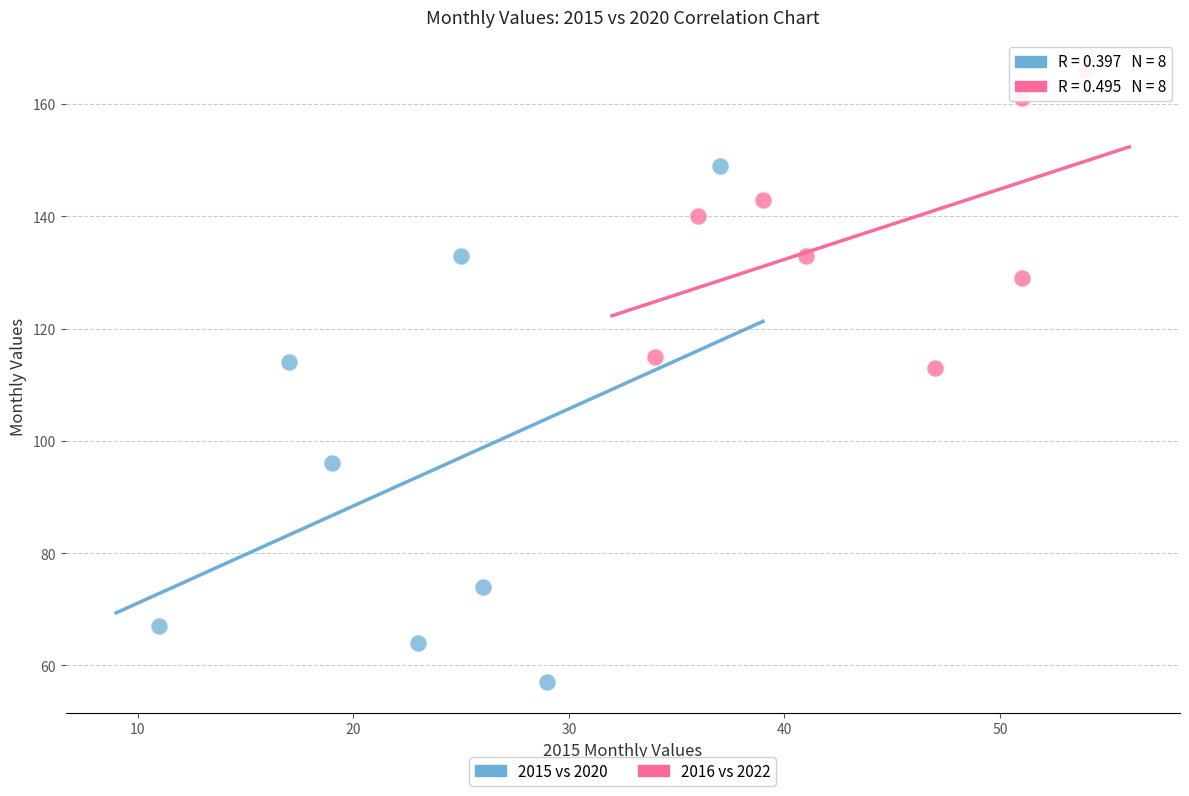

Which series reaches the maximum Y coordinate?

2016 vs 2022